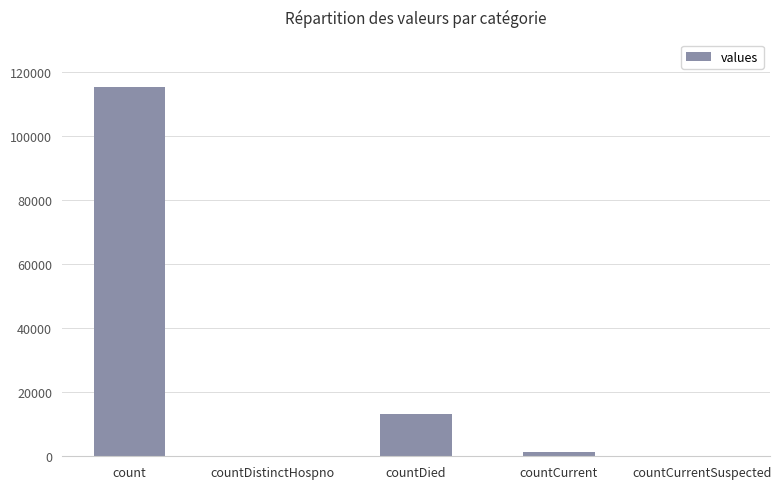

Reading left to right, extract all data points from this chart.

count=115379	countDistinctHospno=0	countDied=13343	countCurrent=1383	countCurrentSuspected=0